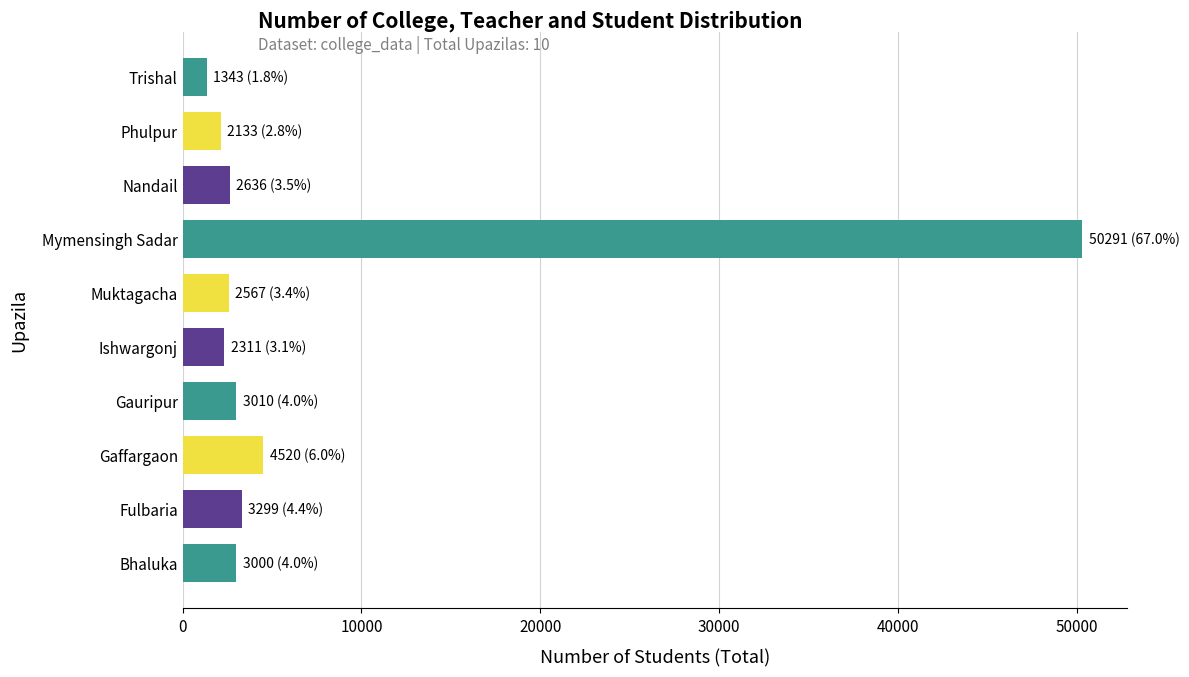

What is the difference between the maximum and minimum values?

48948